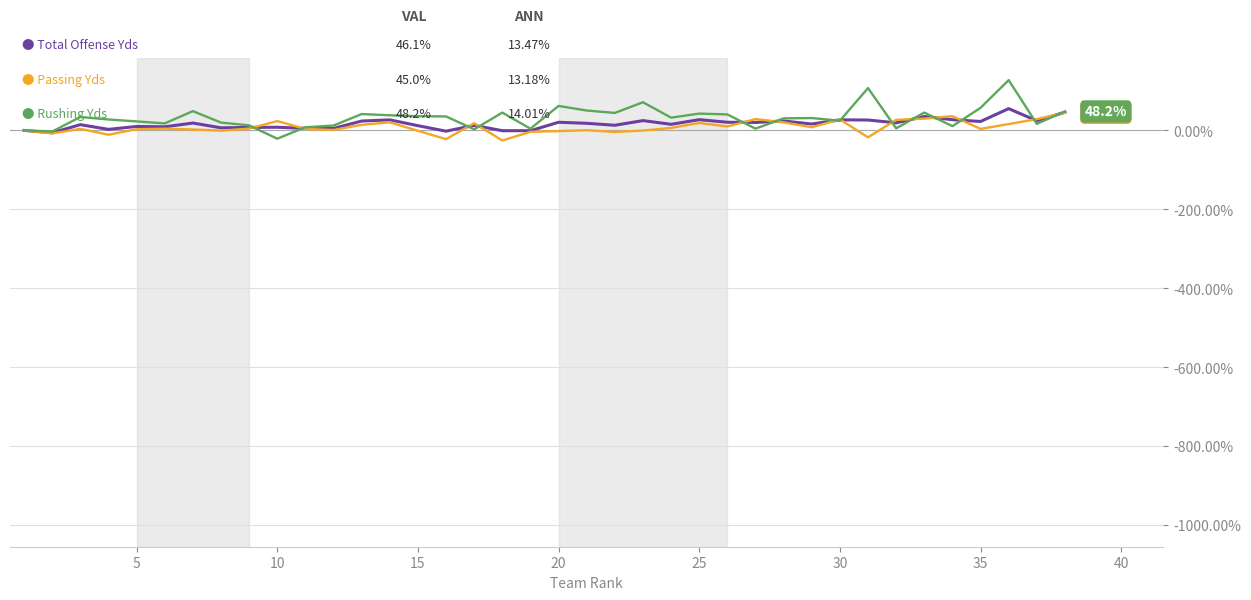

Reading left to right, transcribe all the data shown in this chart.

Total Offense Yds: 0.0	-6.0	14.6	2.6	10.0	9.1	18.7	6.6	7.5	8.0	5.2	5.0	23.8	26.8	12.0	-2.0	12.8	-0.7	-0.8	20.7	18.0	13.0	24.9	15.5	27.3	20.7	20.2	23.9	16.2	26.8	26.3	19.2	35.2	27.2	22.6	55.2	24.4	46.1
Passing Yds: 0.0	-7.7	4.0	-10.9	3.0	4.4	2.3	-0.6	4.6	23.7	3.7	1.1	14.2	20.5	-1.0	-22.1	18.2	-25.5	-3.6	-1.8	0.5	-4.0	-0.3	6.3	18.9	9.9	28.8	20.4	8.0	28.0	-17.5	26.7	29.9	36.1	3.8	16.1	28.6	45.0
Rushing Yds: 0.0	-2.8	34.1	27.7	22.8	17.7	48.9	19.9	12.8	-21.0	8.0	12.3	41.5	38.3	36.0	35.4	2.8	45.1	4.4	62.1	50.4	44.3	71.4	32.4	42.6	40.6	4.5	30.5	31.3	24.6	107.3	5.3	45.2	10.8	57.3	127.5	16.6	48.2